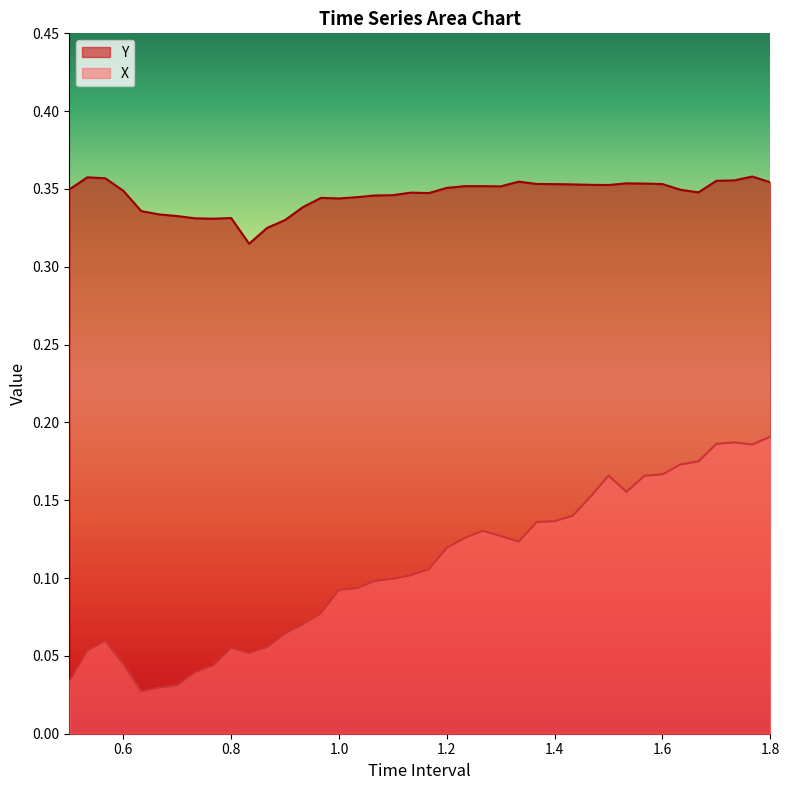

How many interior local valleys does the Y series have?

7